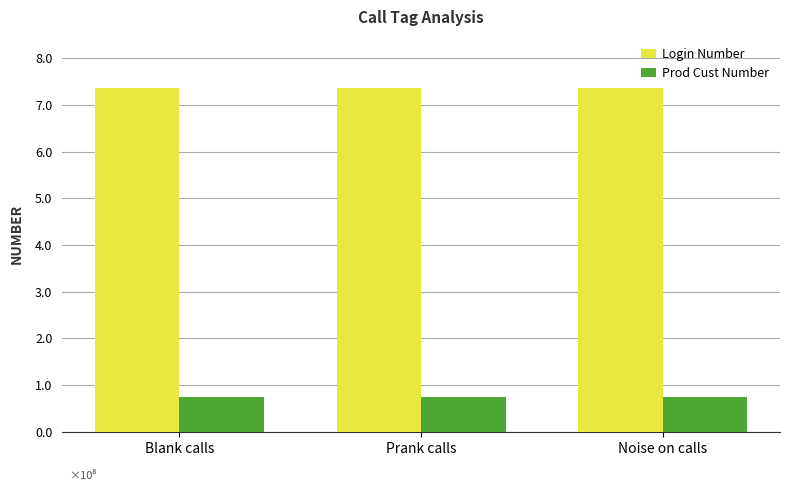

Rank the series at Blank calls from lowest to highest value.

Prod Cust Number, Login Number